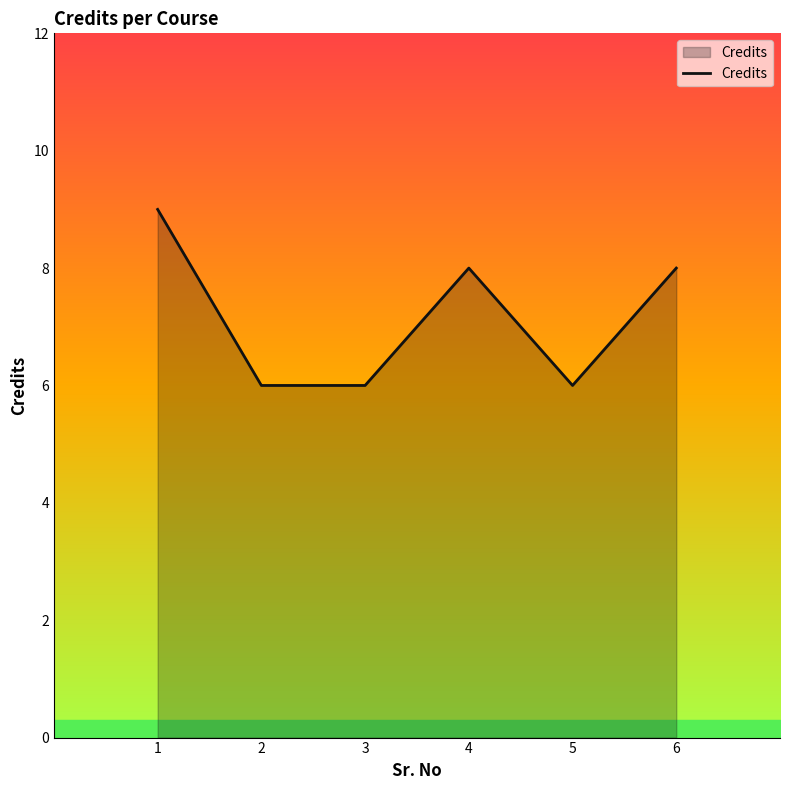

What is the average value?

7